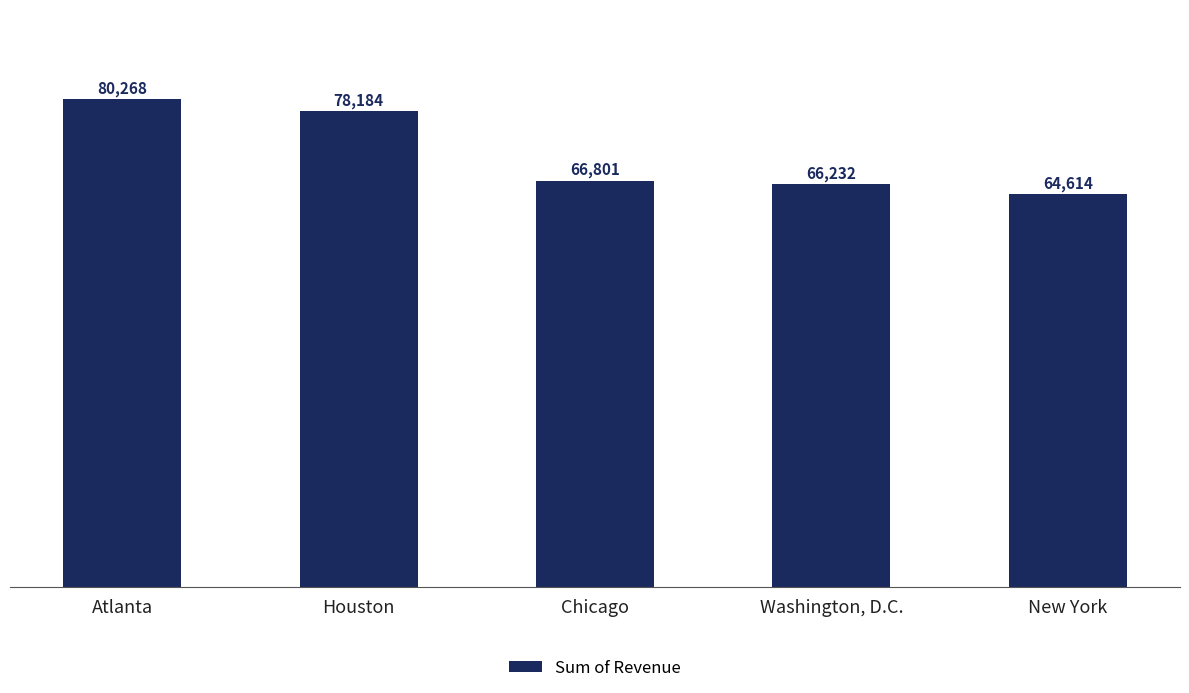

What is the change in value from Atlanta to Washington, D.C.?

-14036